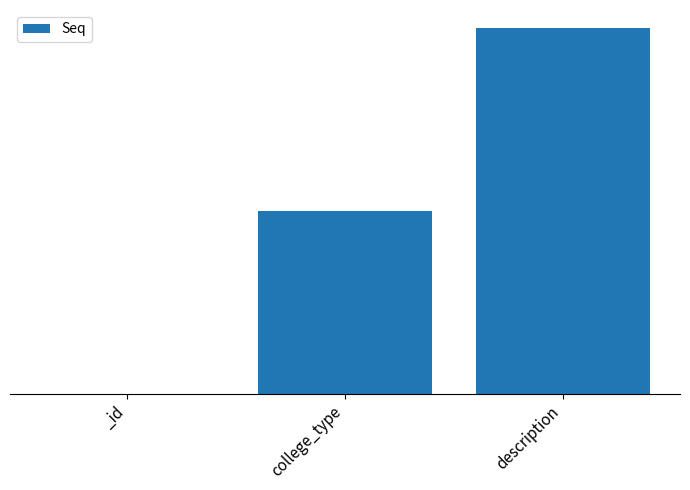

At which label is the value closest to 1?

college_type